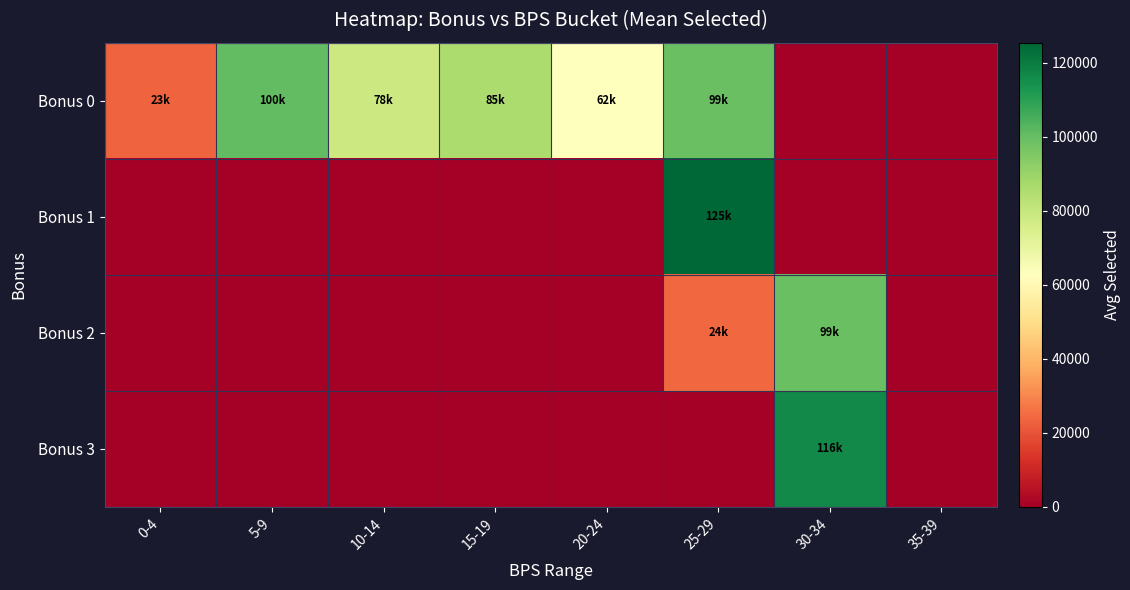

At how many categories does at least one series exceed 100503?

2